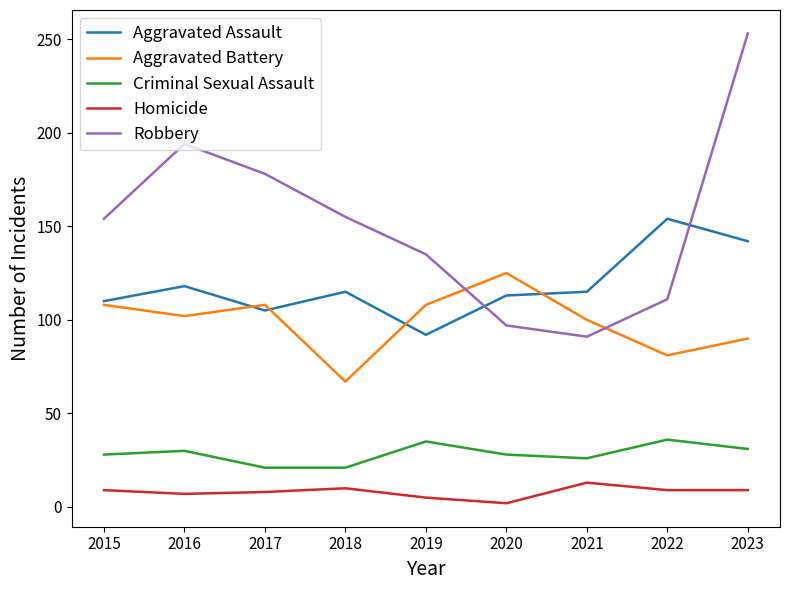

What is the spread (max minus min) of values at 2021?

102